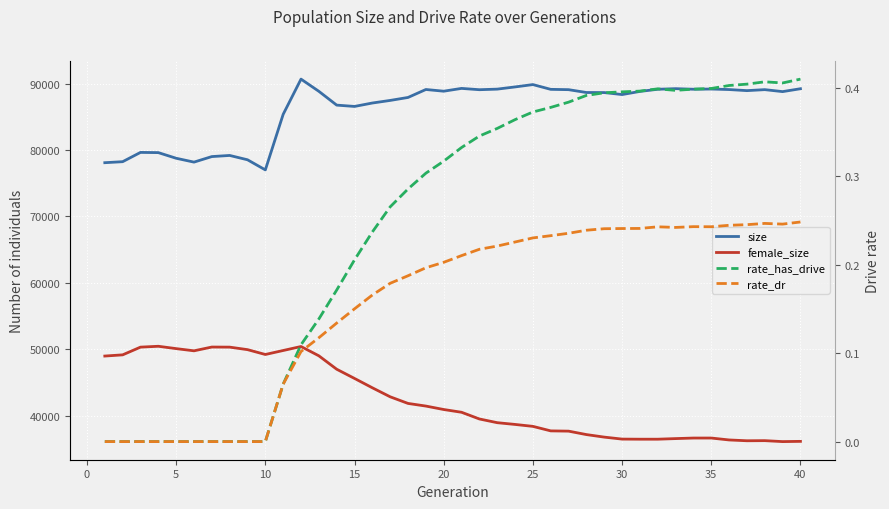

What is the value of the female_size point at the 25th from the left?

38409.0